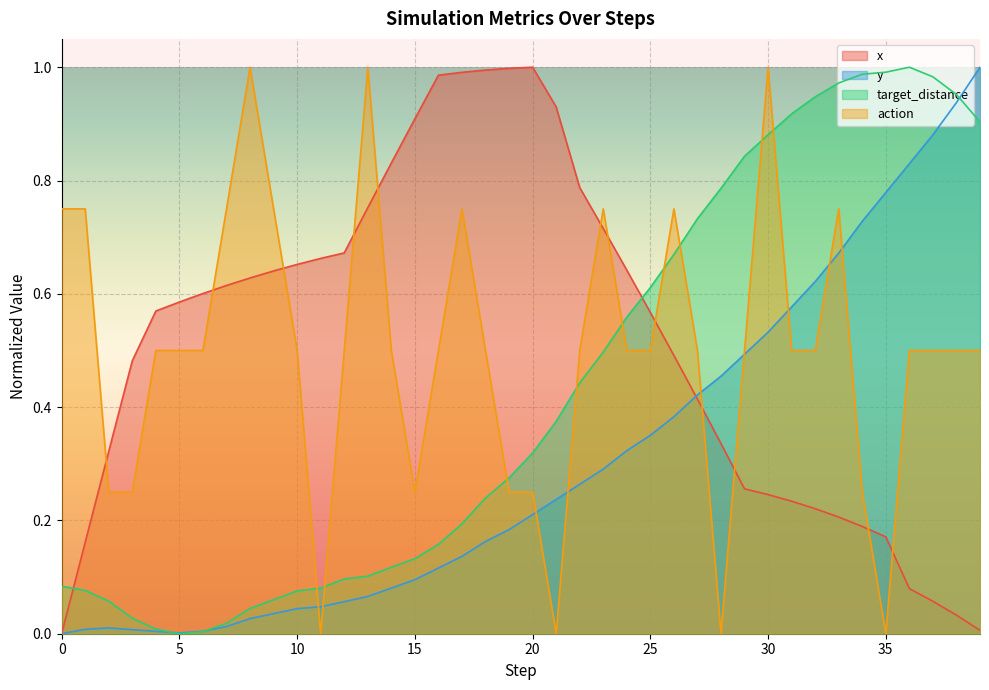

The target_distance series shows 0.5 at 37. True or false?

False